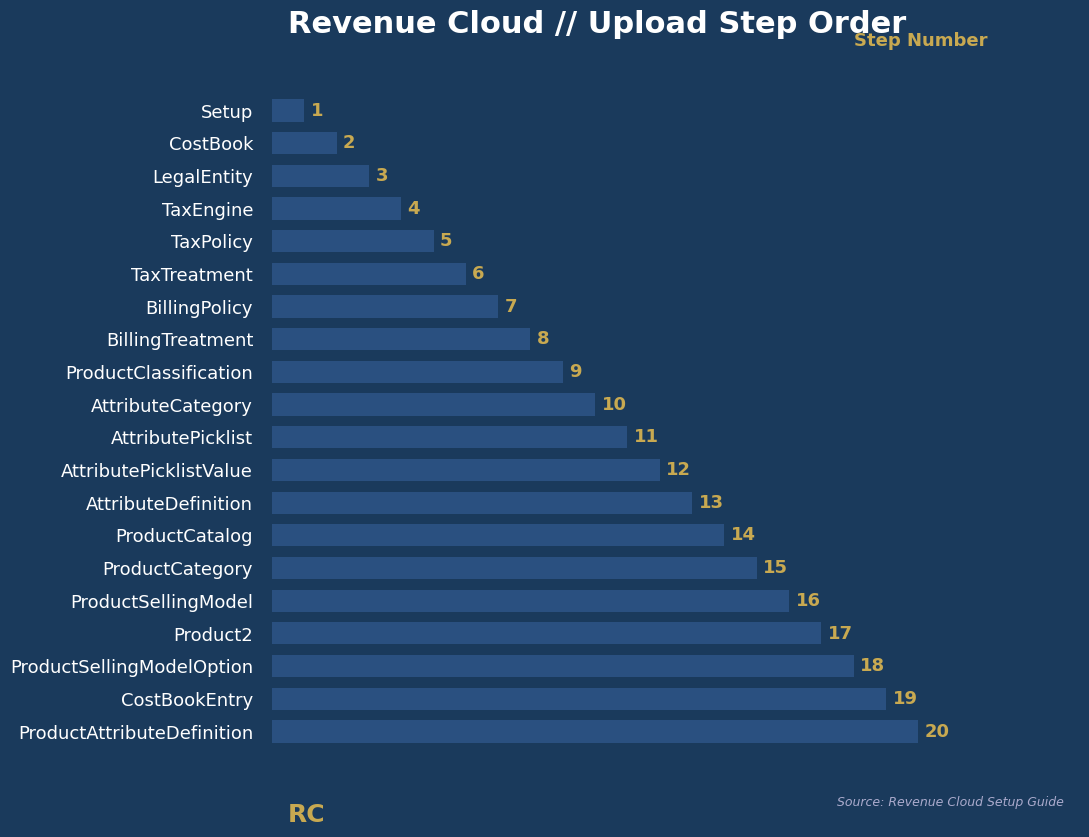

What is the difference between the second highest and second lowest values?

17